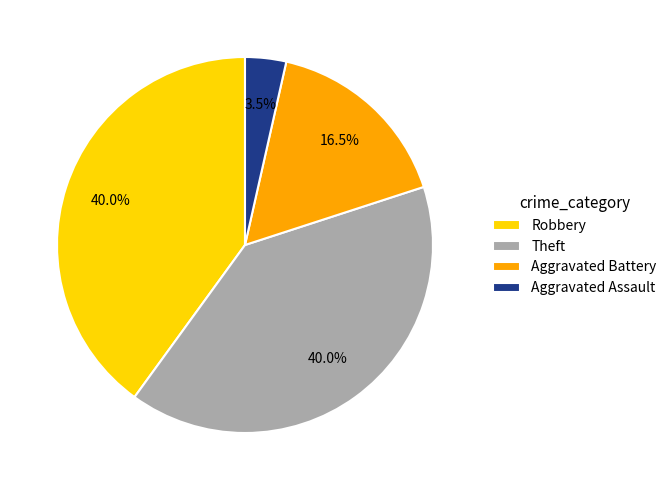

Which category has the smallest portion of the pie?

Aggravated Assault